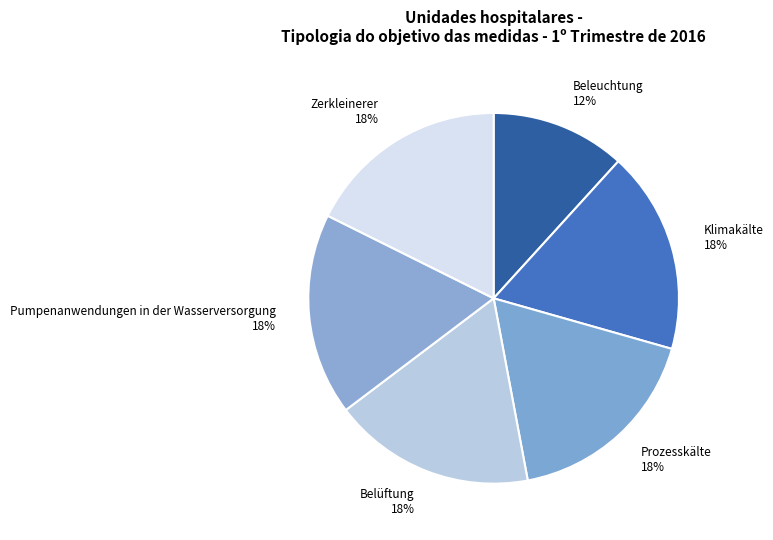

Is Klimakälte the majority of the pie?

No